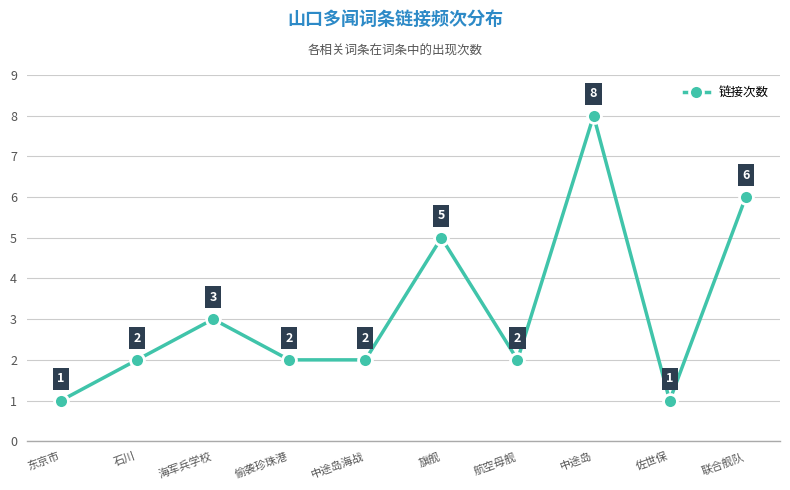

Read the value at 旗舰.

5